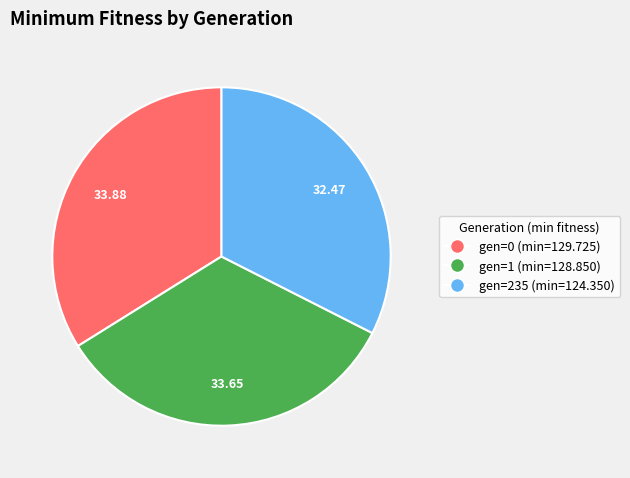

Does any single category account for the majority?

No